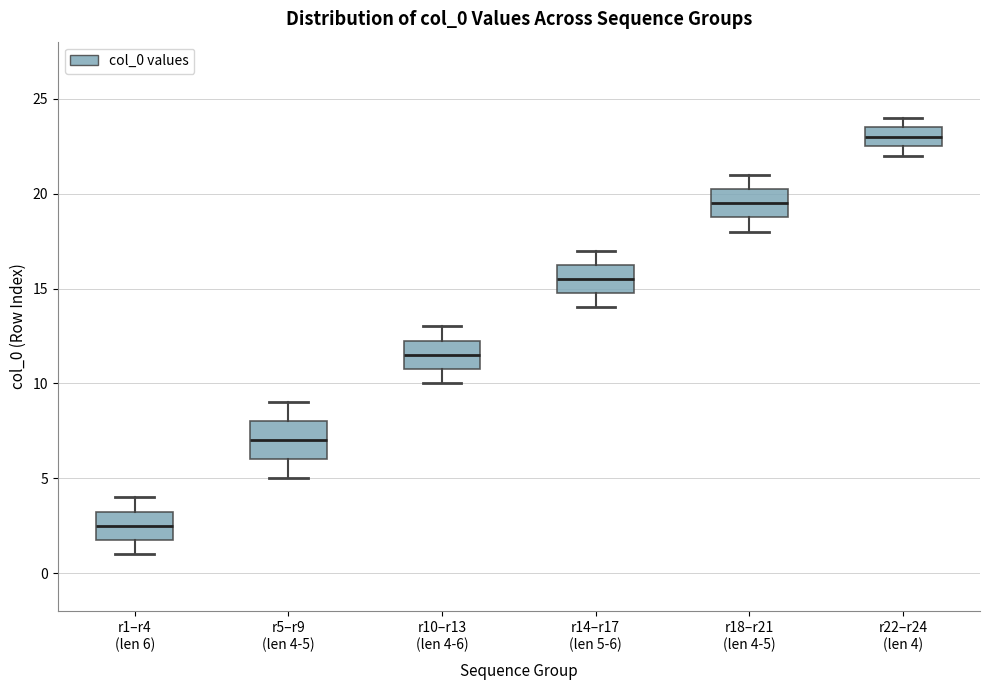

Where is the upper edge of the box for r5–r9 (len 4-5) on the y-axis? The values are not printed on the chart, so give them approximately, as read against the axis.

8.0